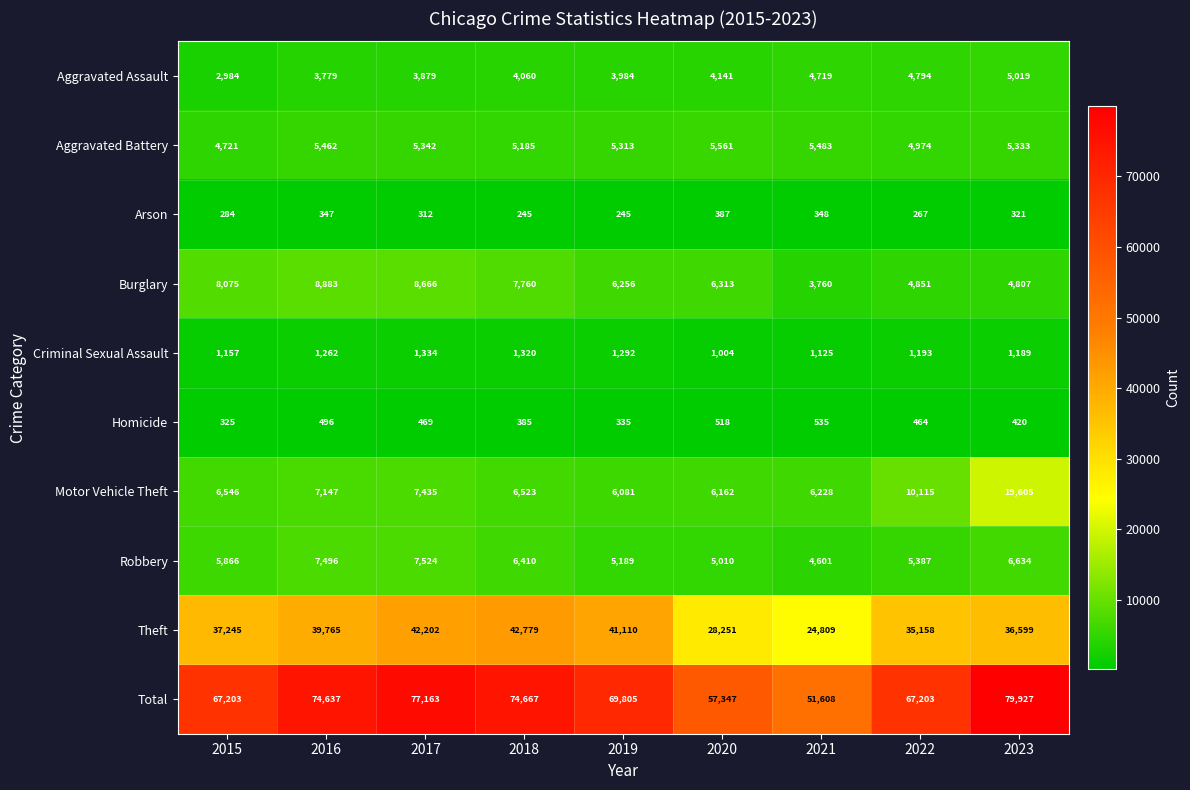

The Total series shows 110322 at 2019. True or false?

False